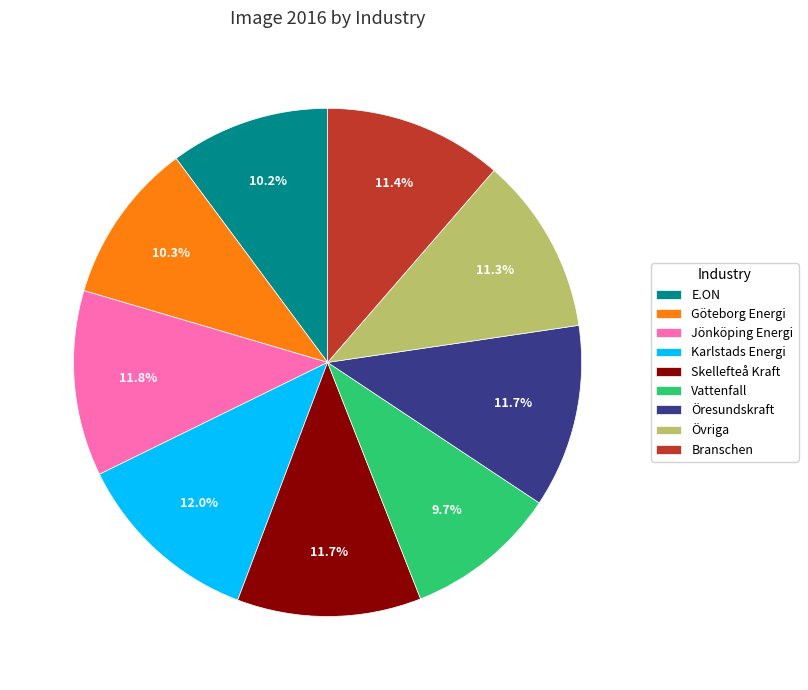

Does any single category account for the majority?

No